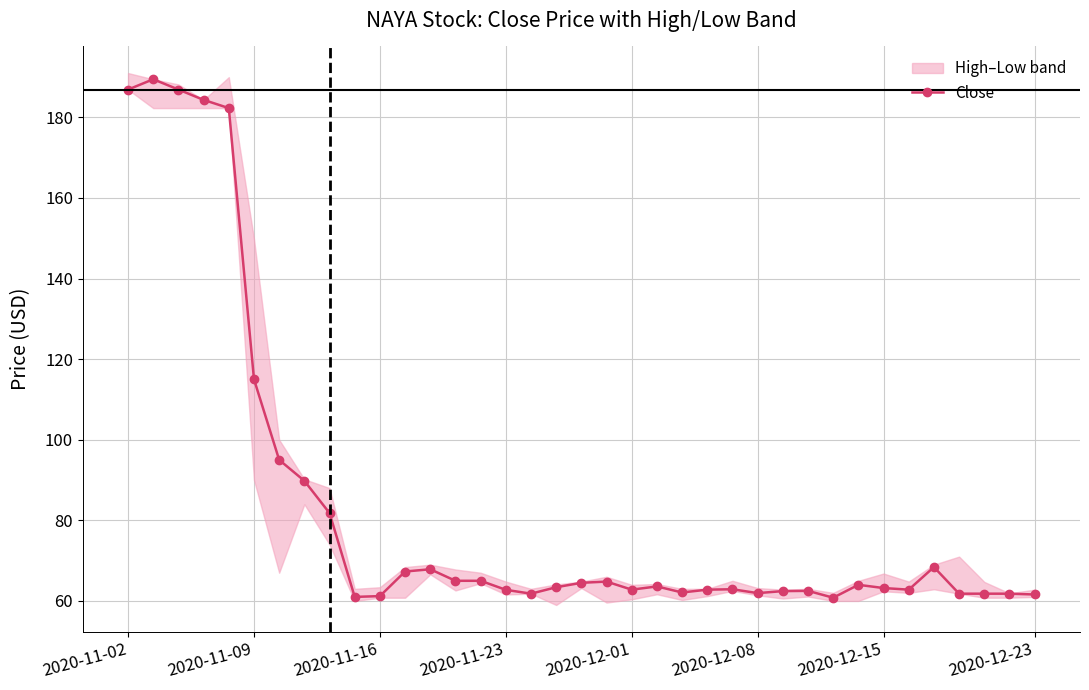

The value at 33 is 61.8. True or false?

True